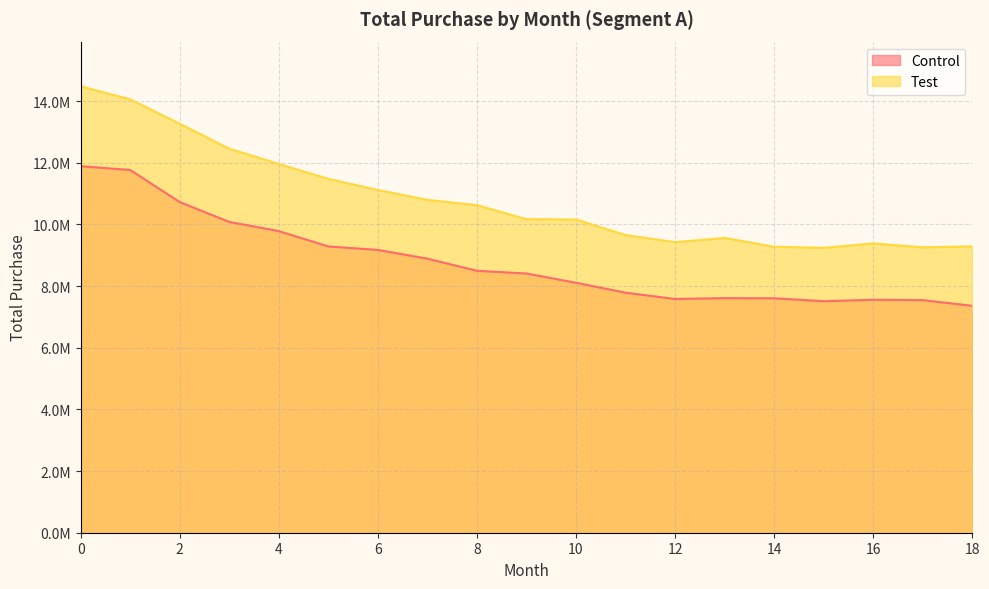

What is the smallest value displayed?

7360848.9